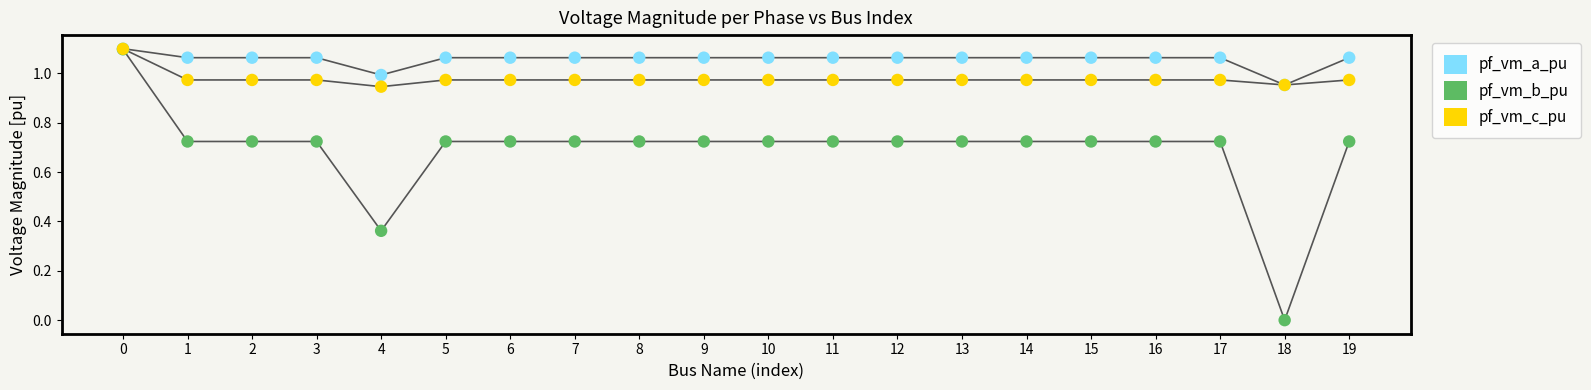

Which series has the widest spread of Y values?

pf_vm_b_pu